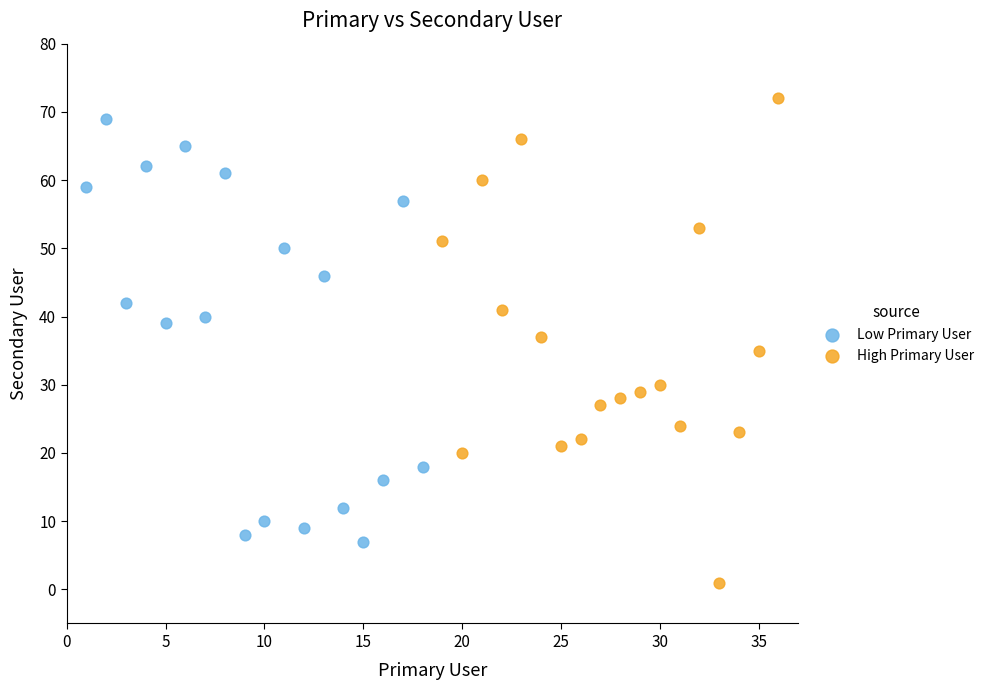

What are all the series names shown in the legend?

Low Primary User, High Primary User